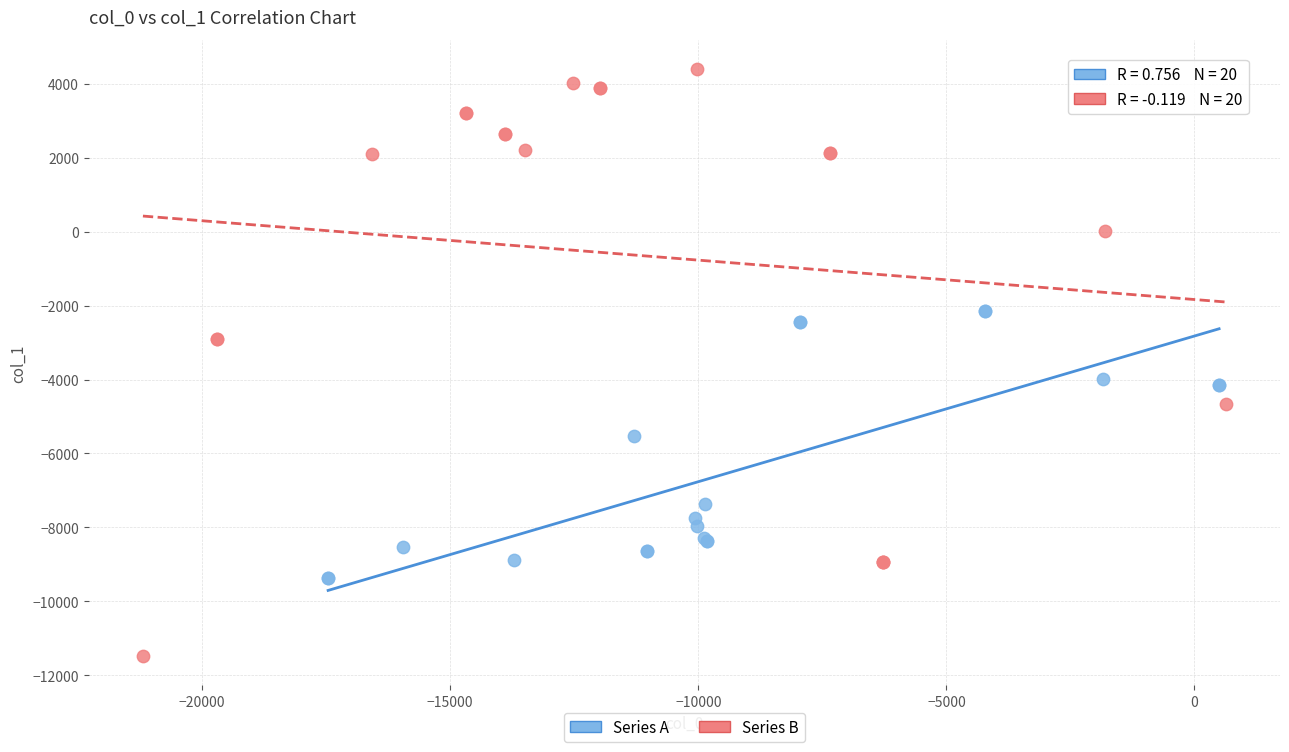

Which series contains the lowest Y value?

Series B